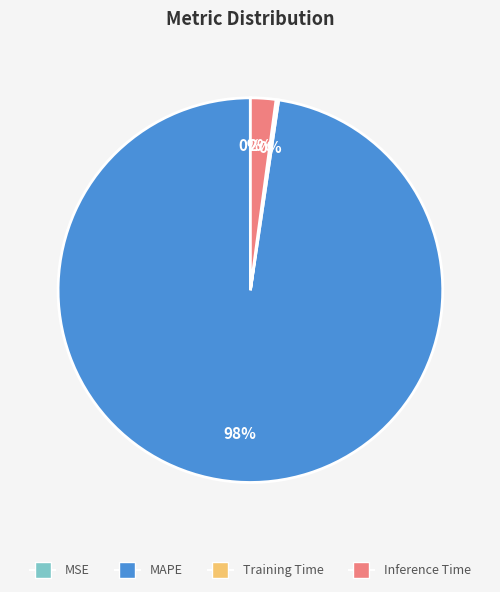

Which category has the biggest portion of the pie?

MAPE